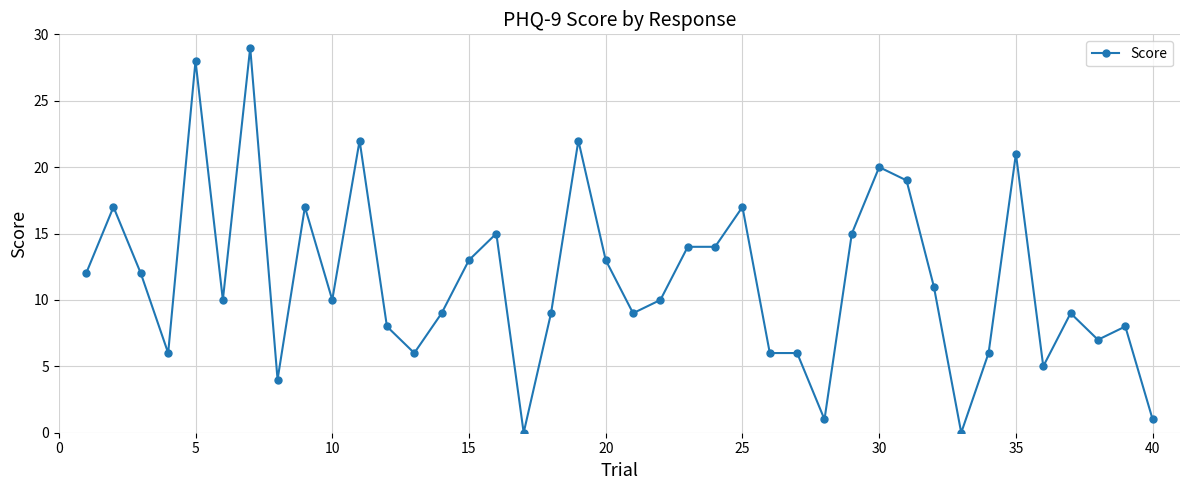

What is the maximum value shown in the chart?

29